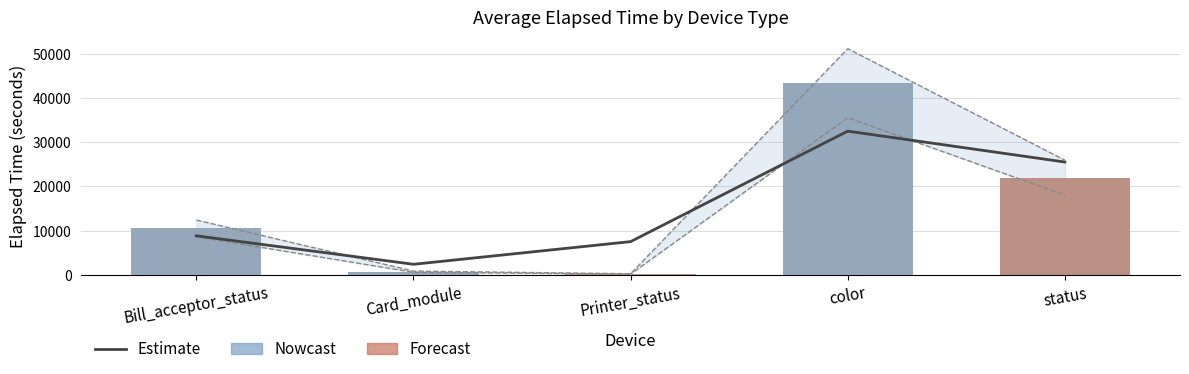

True or false: the data shows 55440.1 at color.

False